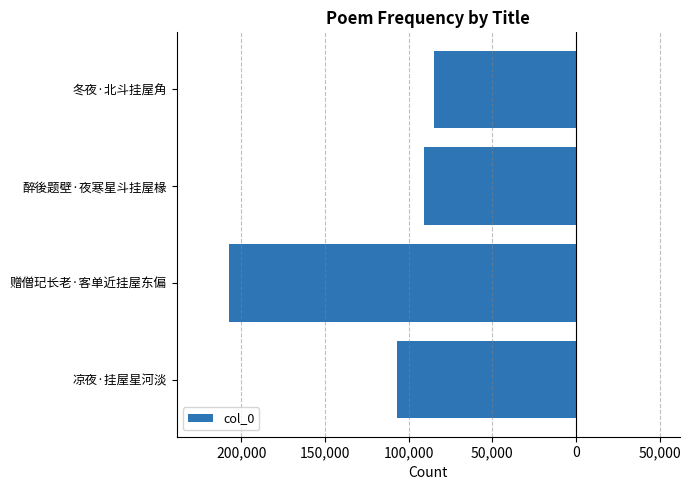

Are the bars horizontal?

Yes